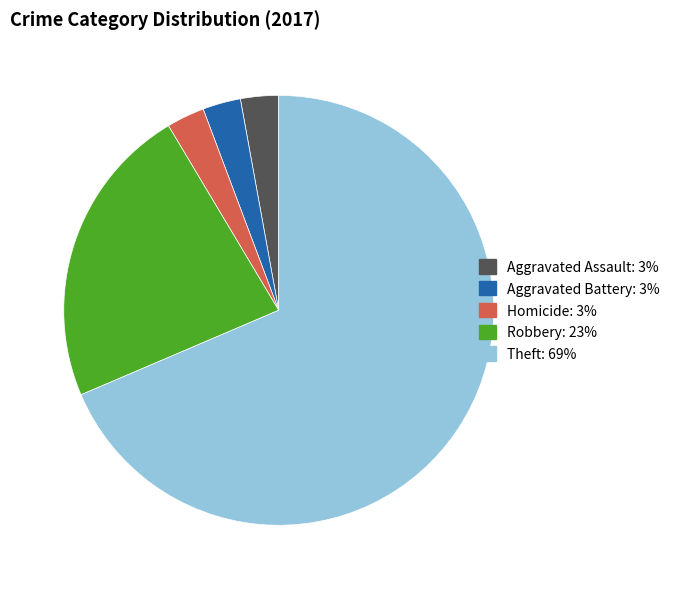

Is there a majority slice in this chart?

Yes